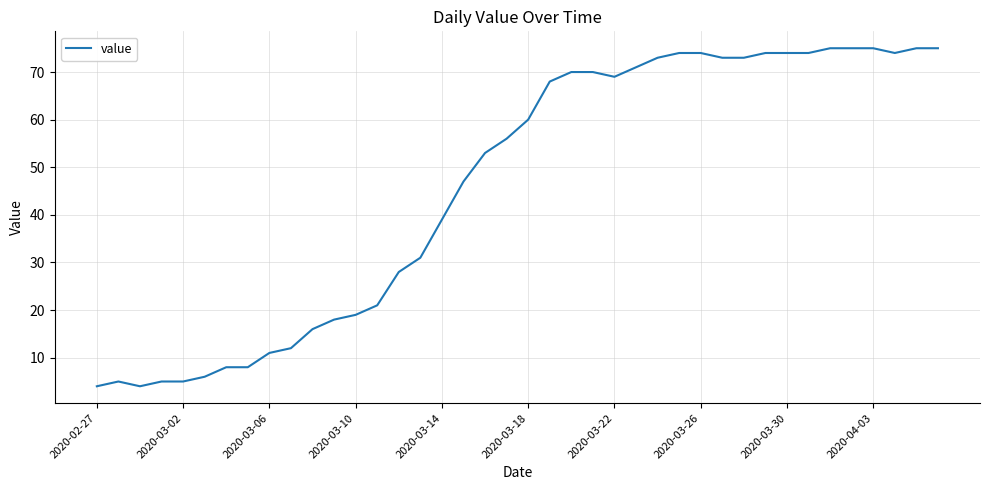

How many values are below 60?

20